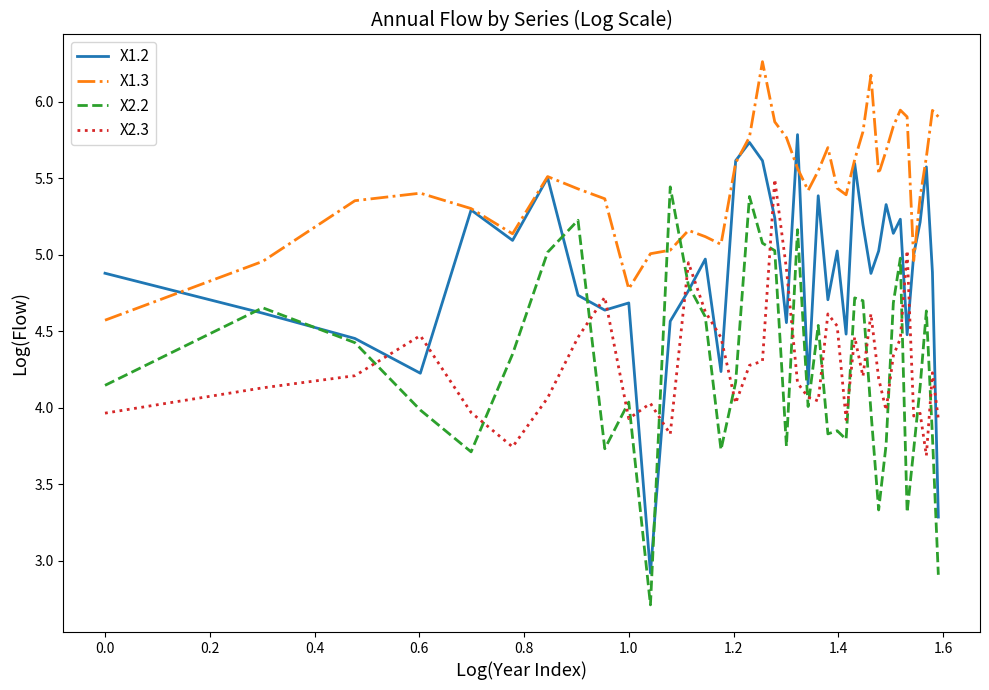

Which series ends up on top after the final intersection of X1.2 and X2.3?

X2.3